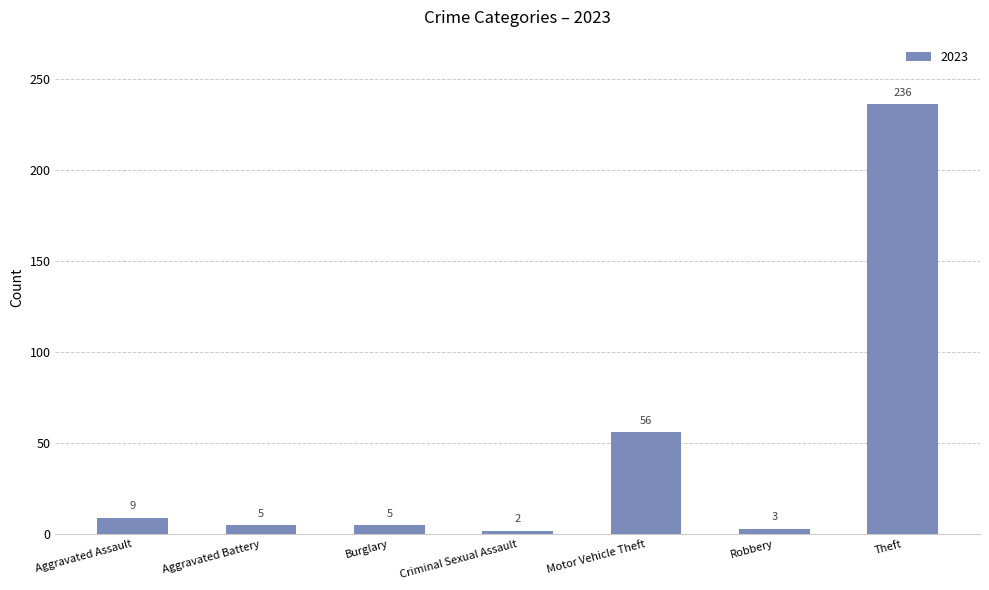

Which label corresponds to the largest value in the chart?

Theft